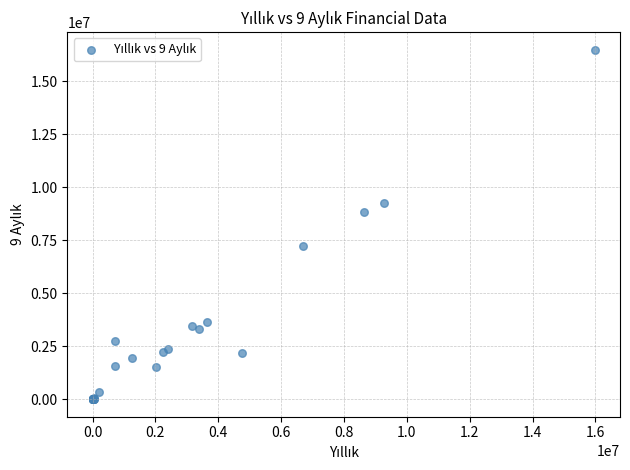

What Y value in the scatter plot is closest to 8251016?

8859664